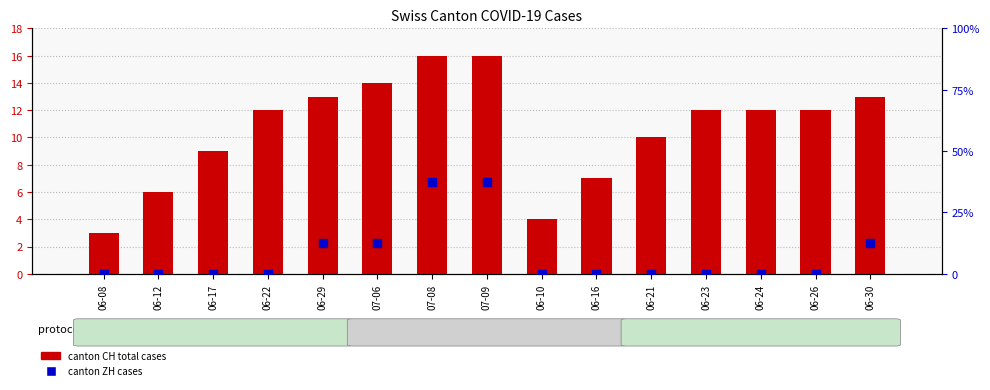

Which series has the largest total across all categories?

CH total cases